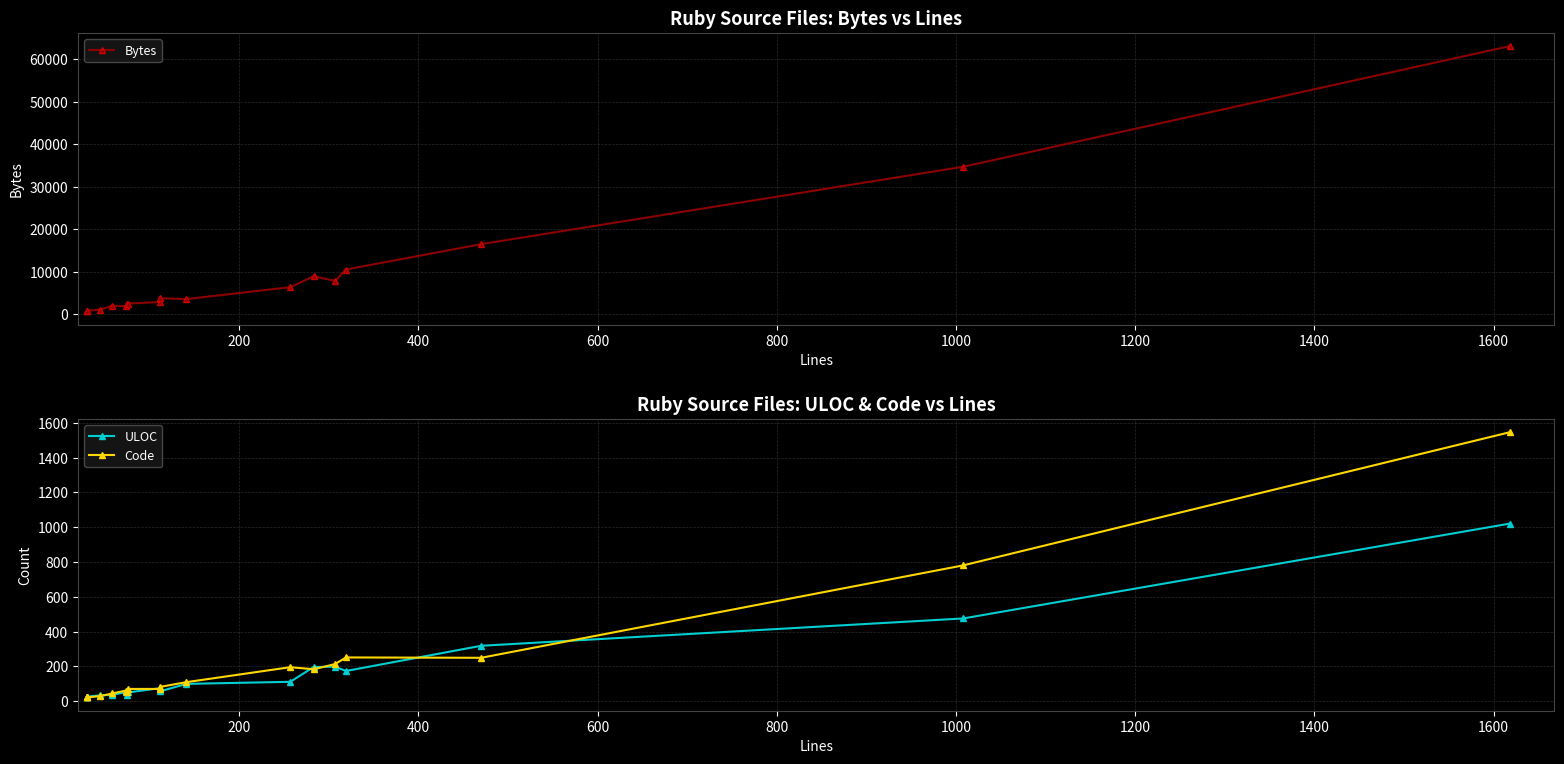

True or false: Bytes has a value of 12141 at 12.

False